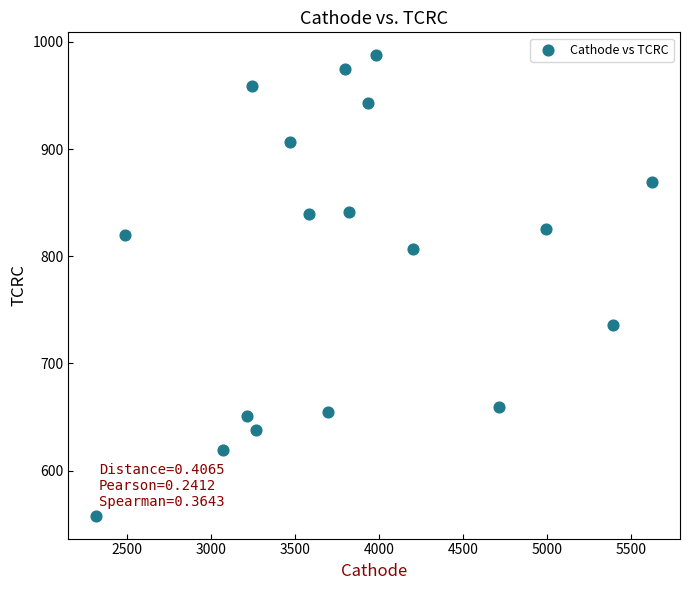

What is the range of Y values (max minus min)?

429.5